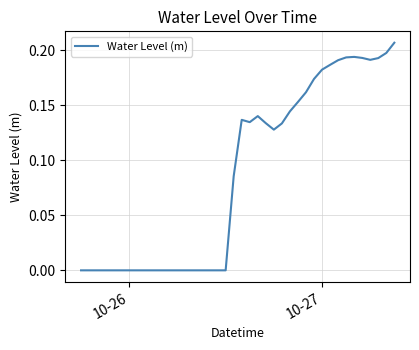

How many lines are shown in the chart?

1